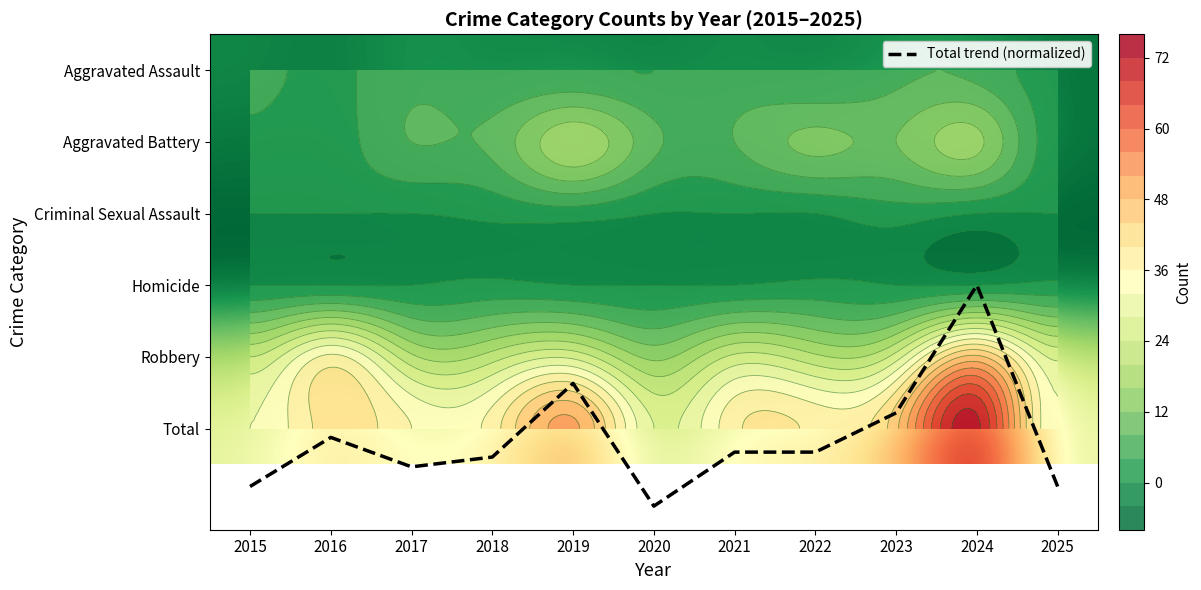

Count the number of data series in this chart.

7